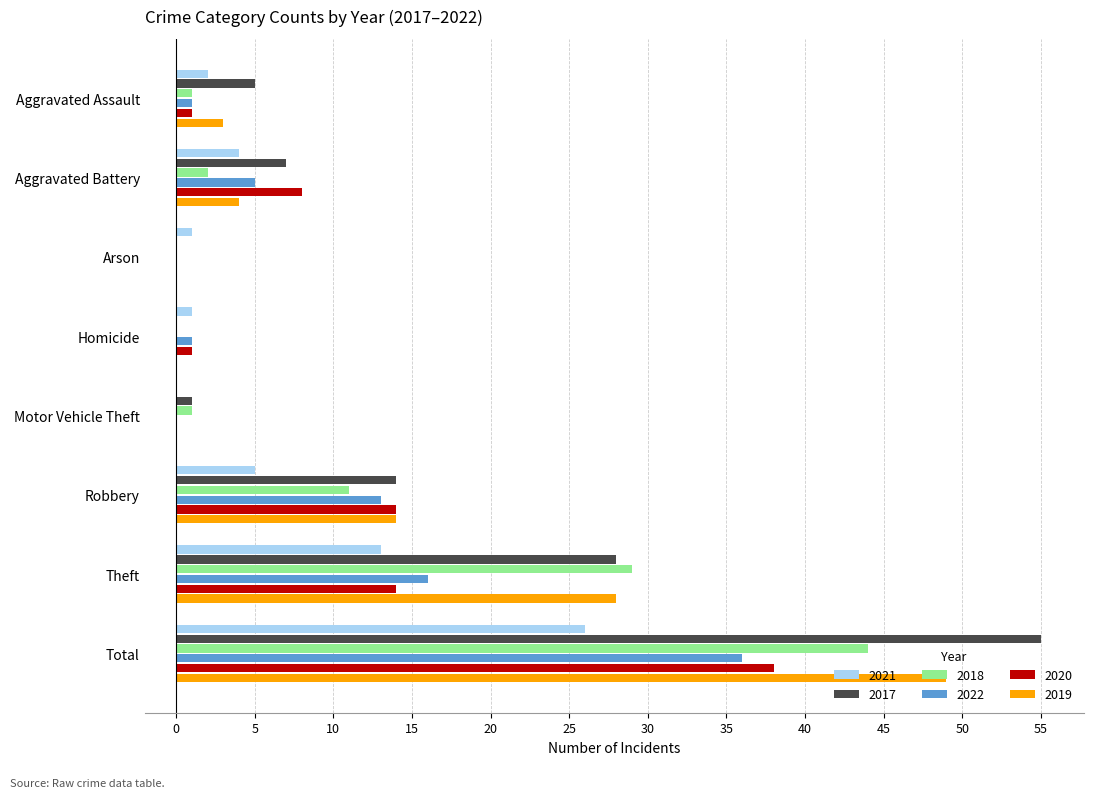

Where is 2017 nearest to the value 27?

Theft